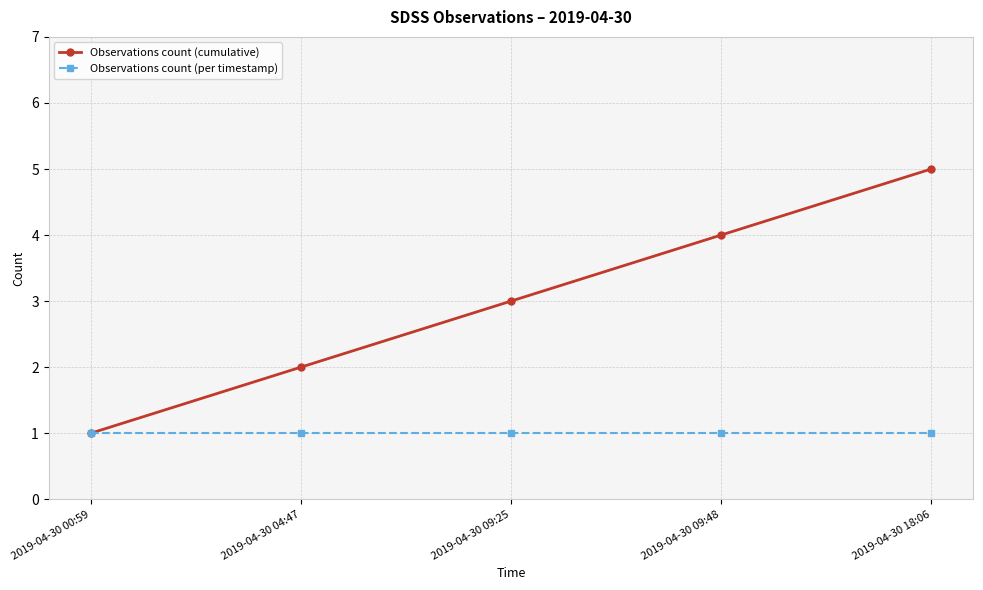

Rank the categories by Observations count (cumulative) value from highest to lowest.

2019-04-30 18:06, 2019-04-30 09:48, 2019-04-30 09:25, 2019-04-30 04:47, 2019-04-30 00:59